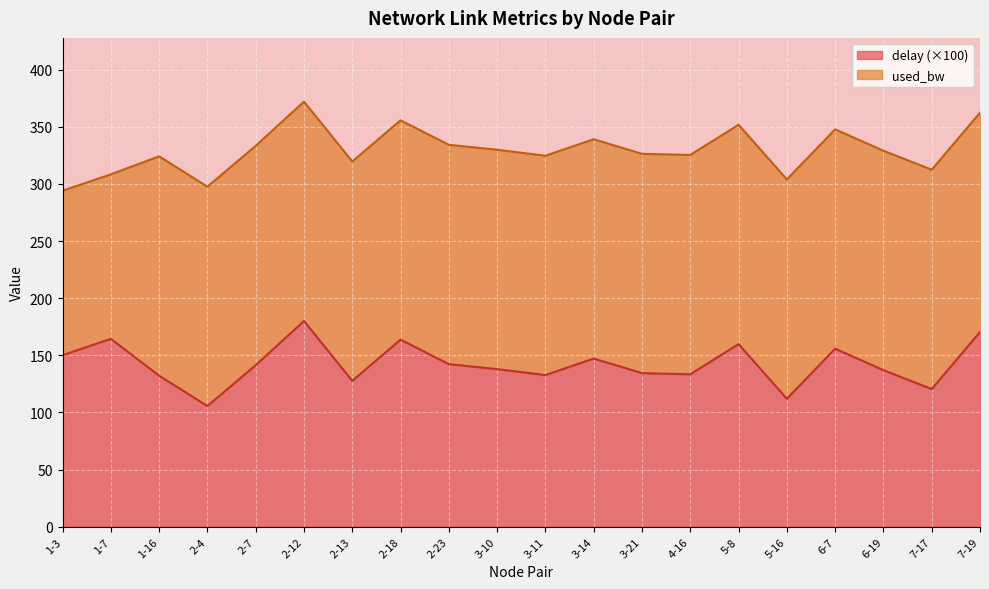

The chart shows a value of 97.5 at 2-23. True or false?

False